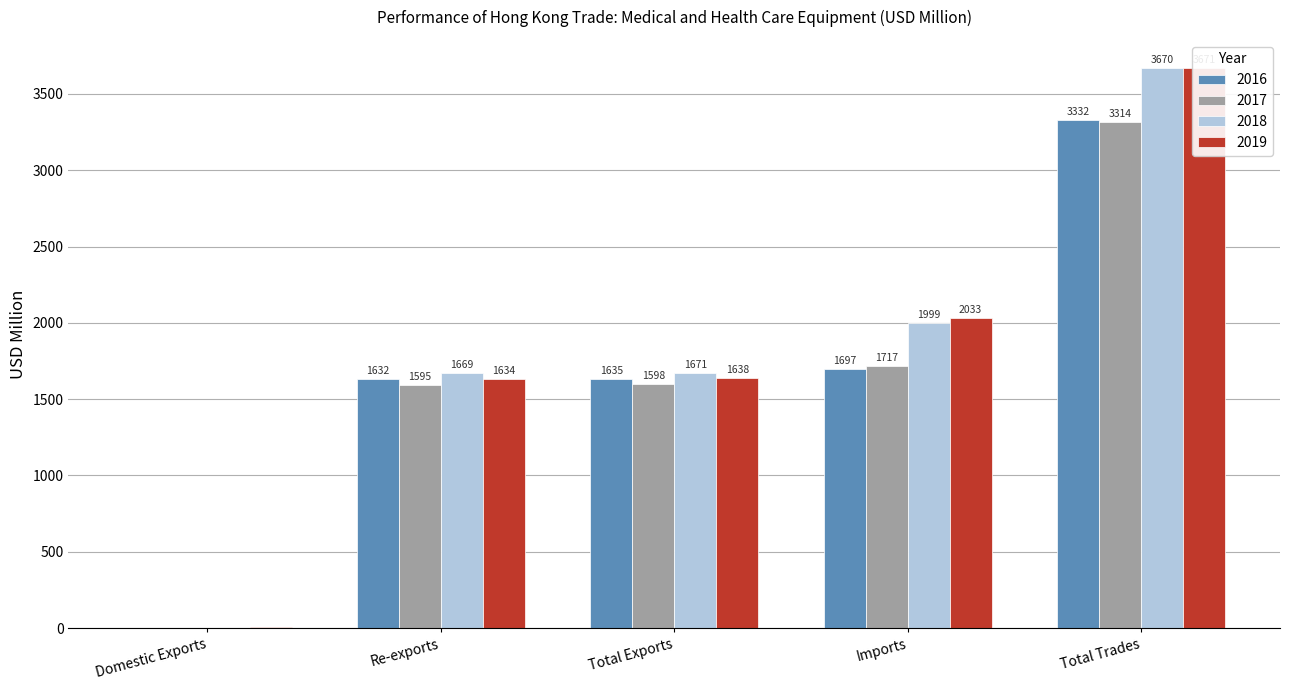

Are the bars horizontal?

No